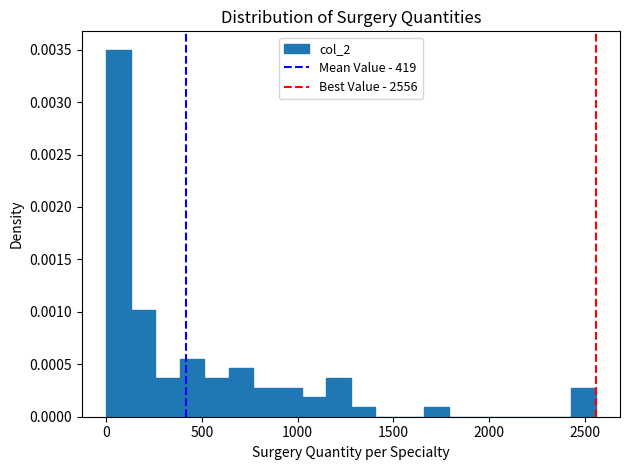

Around what value on the x-axis is the tallest bar? Give the approximate position of its centre, as read against the axis.

50